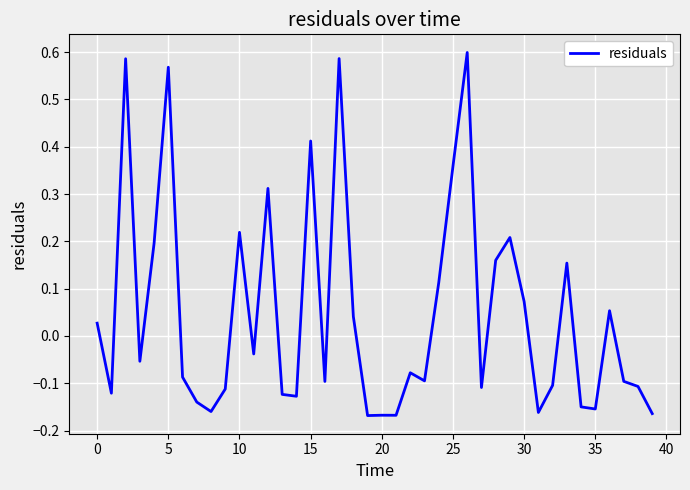

What is the difference between the maximum and minimum values?

0.8